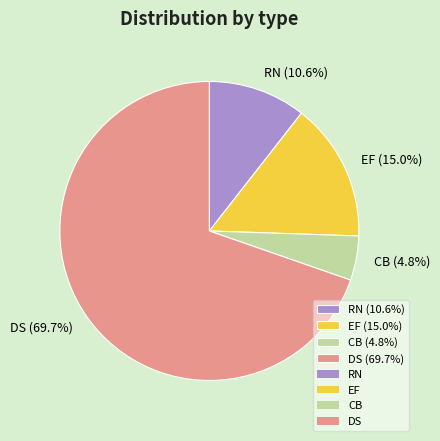

To the nearest percent, what is the average slice percentage?

25%